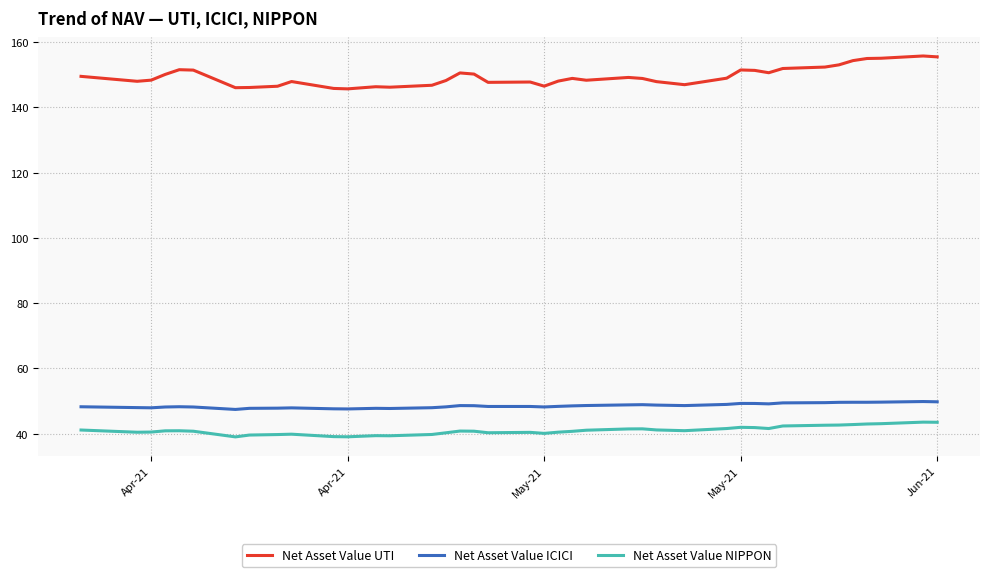

What is the difference between the maximum and minimum values in the Net Asset Value NIPPON series?

4.5